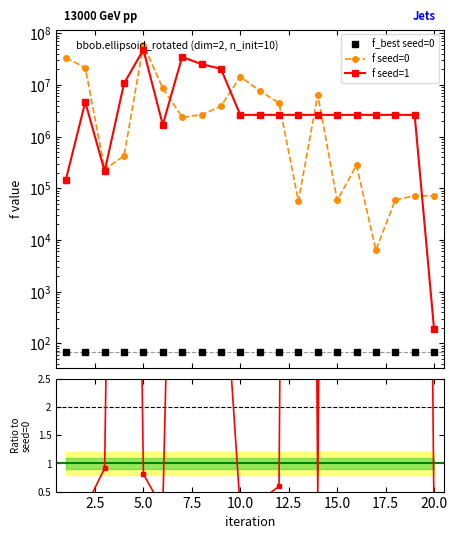

True or false: f seed=1 / f seed=0 has more than 0 interior local peaks.

True